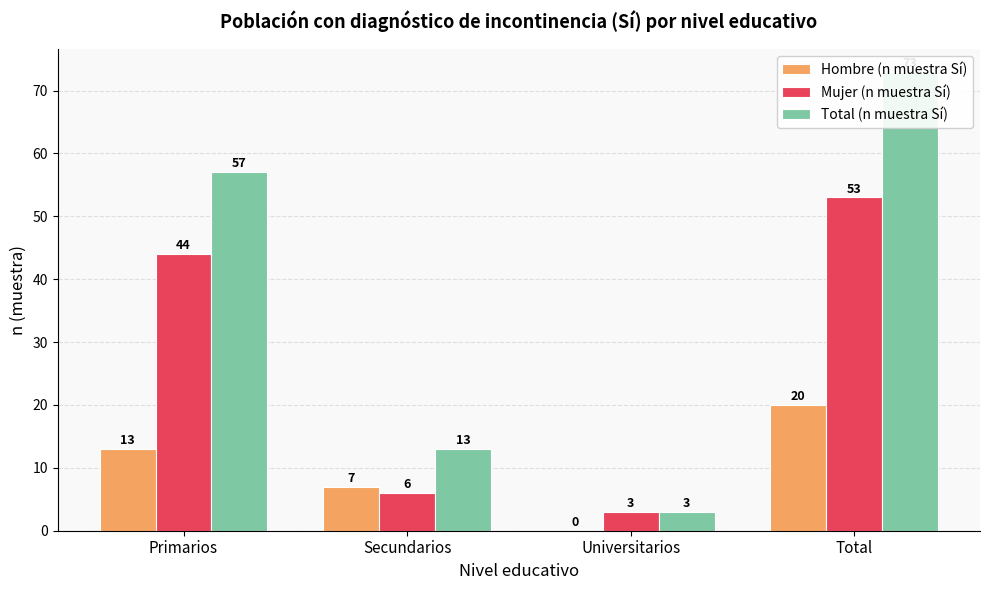

What is the sum of the Total (n muestra Sí) values at Total and Secundarios?

86